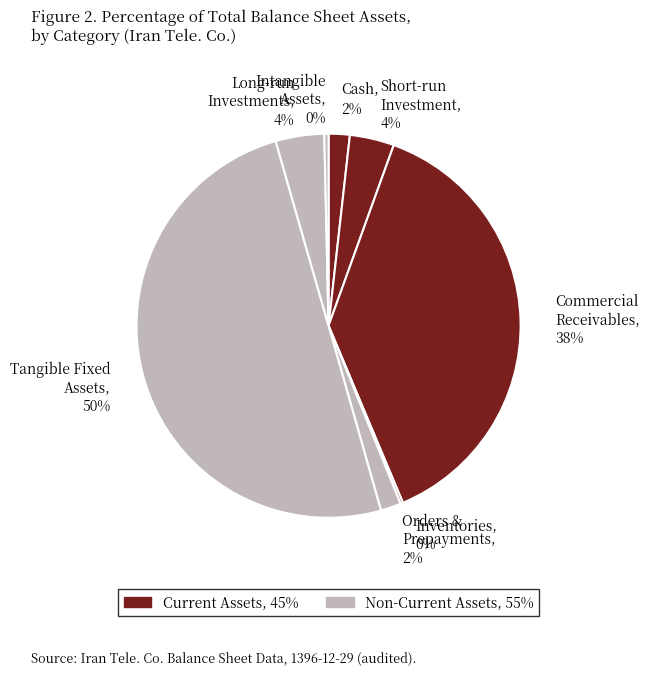

Which slice is the largest?

Tangible Fixed Assets